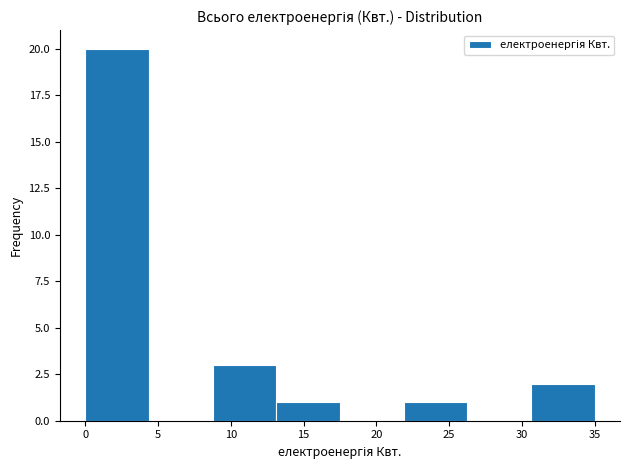

How tall is the bar that spans 30.5 to 35.0 on the x-axis? Neither the bar edges nor the heights are printed on the chart, so give them approximately, as read against the axes.

2